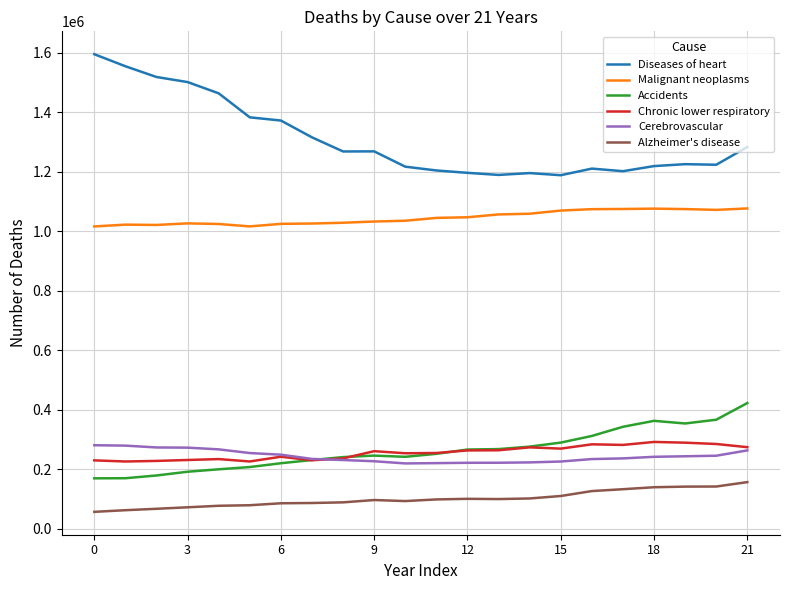

What is the sum of all Chronic lower respiratory values?

5618924